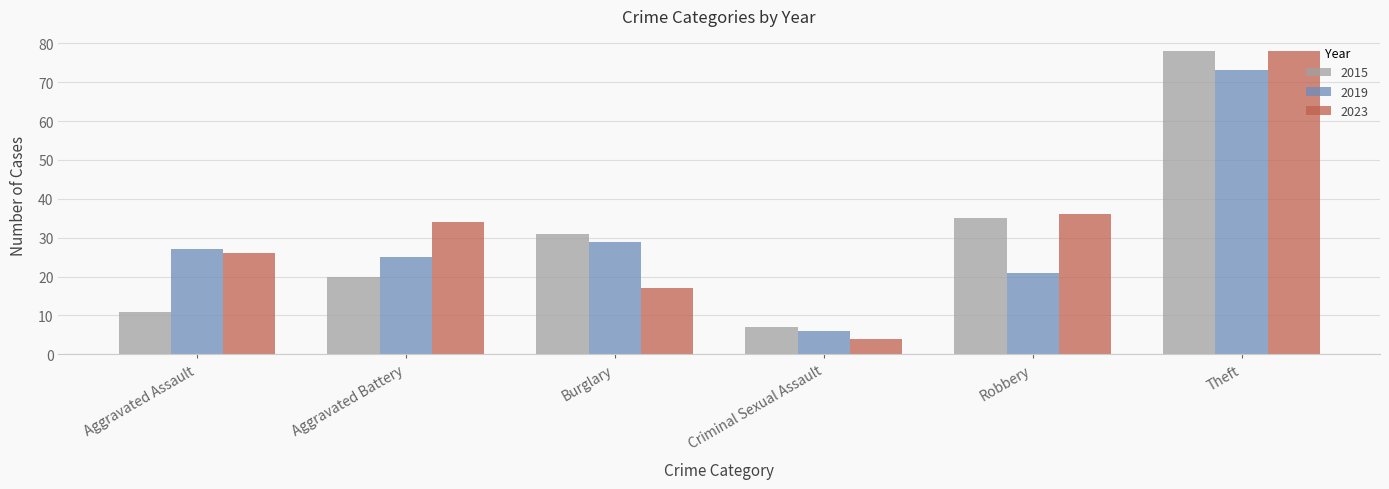

At which category does the chart reach its peak across all series?

Theft